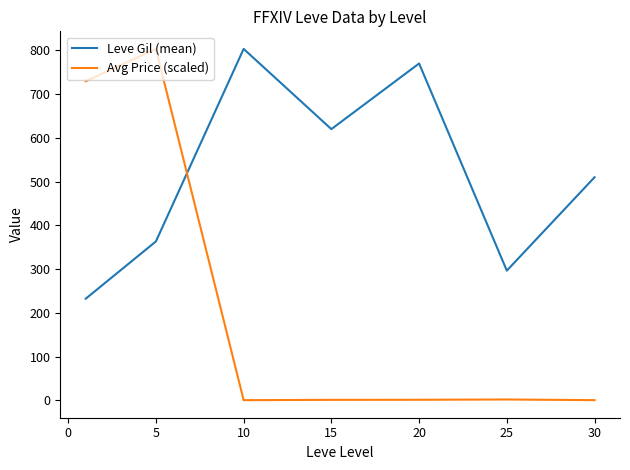

How many intersections are there between Leve Gil (mean) and Avg Price (scaled)?

1